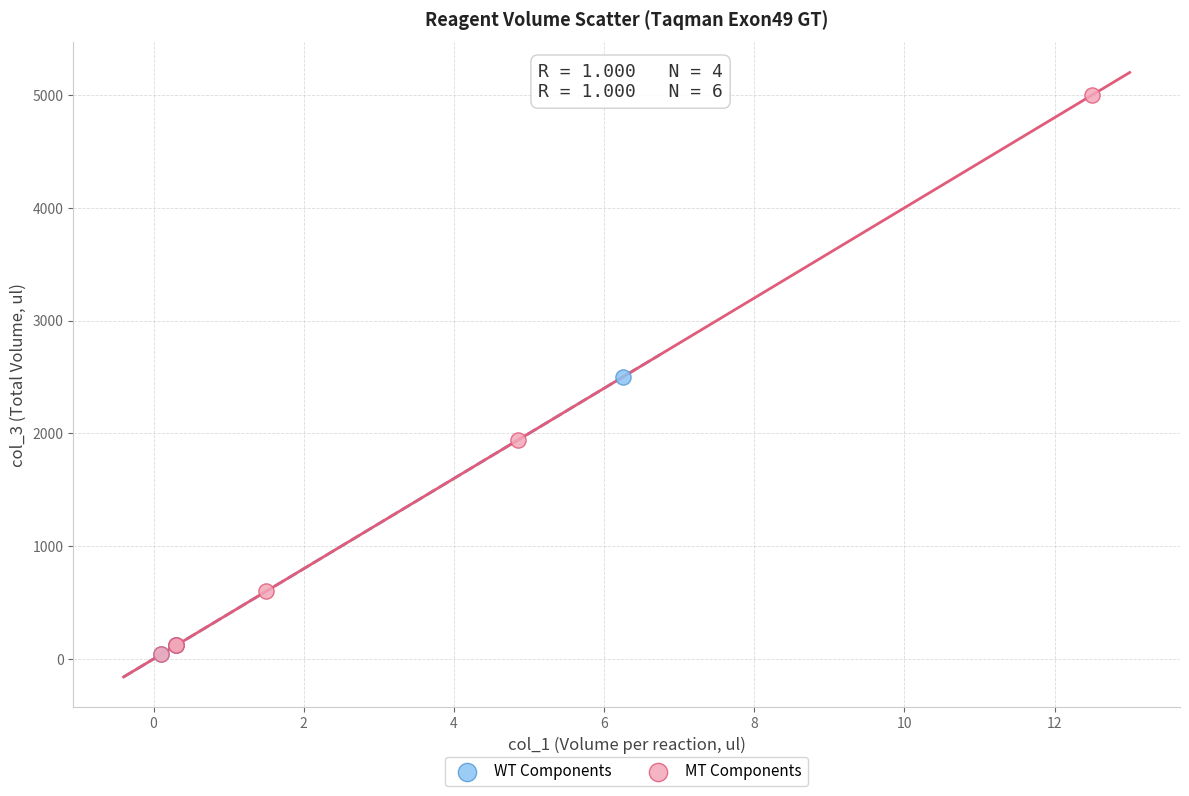

Which series has the widest spread of Y values?

MT Components